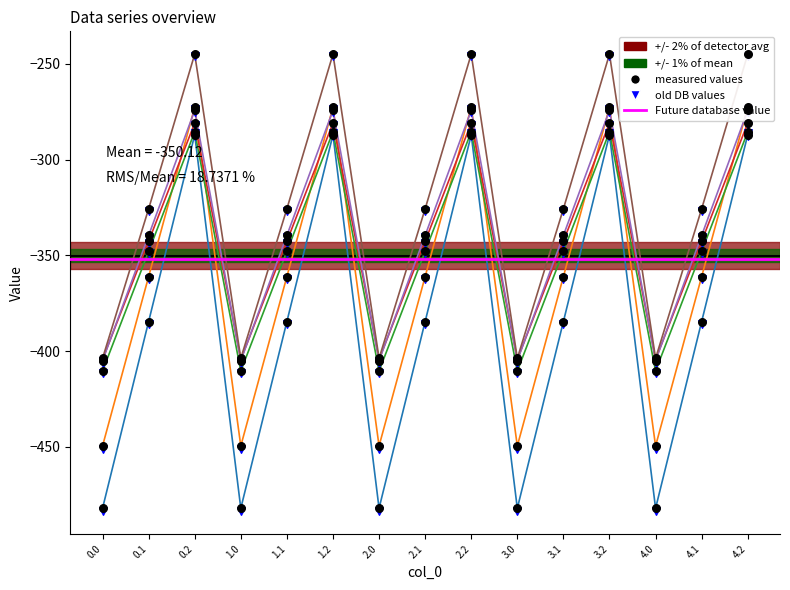

Is the value of col_5 at 2.0 greater than the value of col_4 at 3.0?

Yes